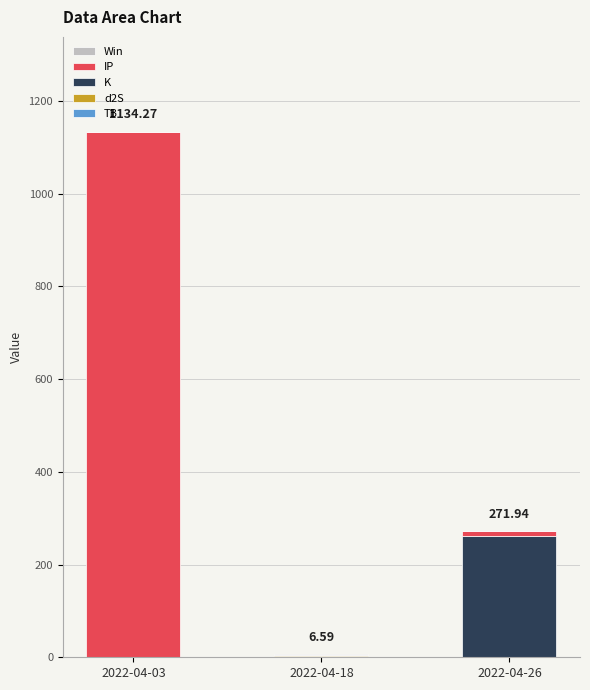

At which category is the sum across all series the highest?

2022-04-03